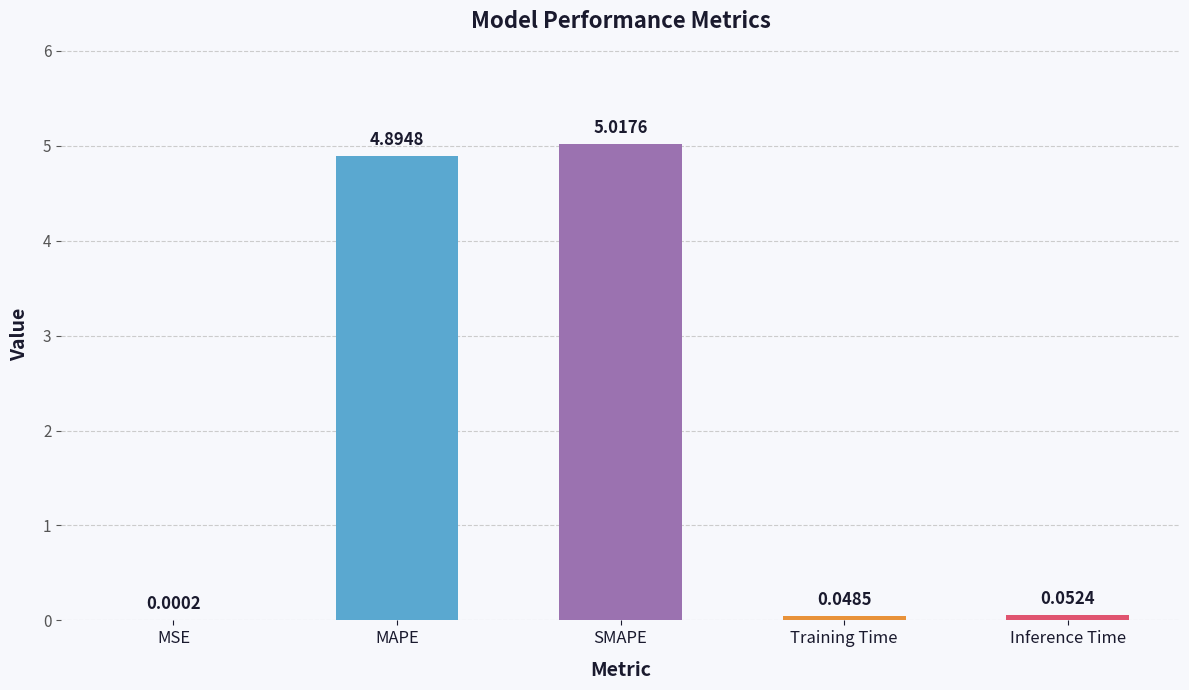

Where is the data nearest to the value 2?

Inference Time